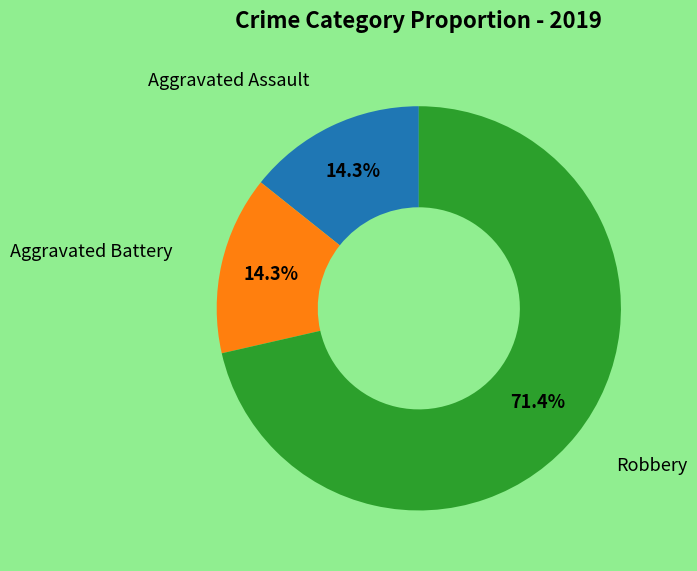

Does any single category account for the majority?

Yes